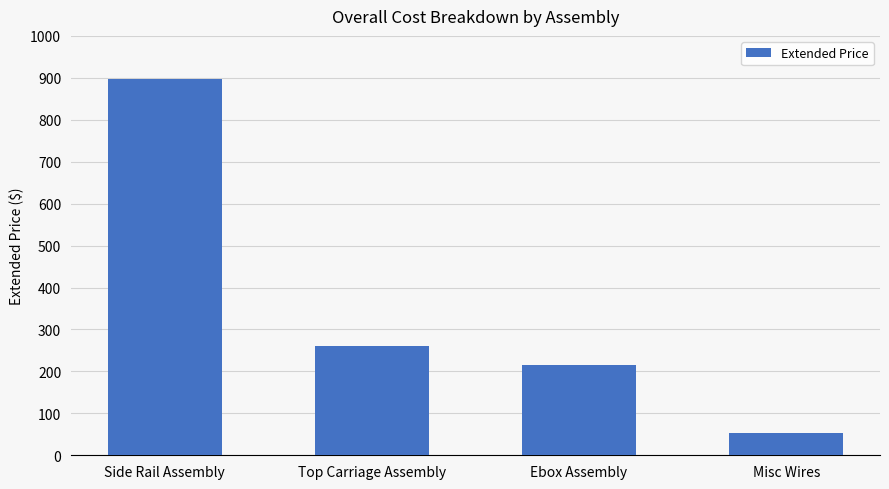

Does the chart contain any negative values?

No